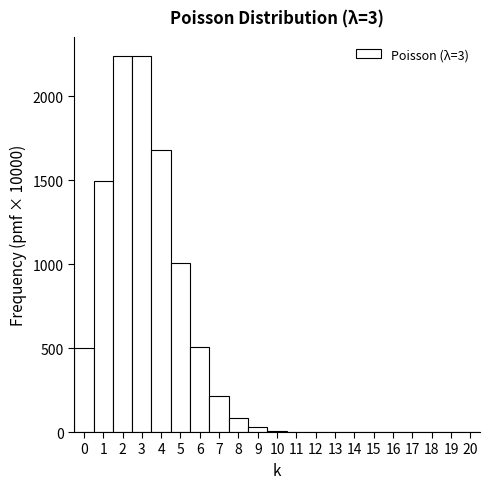

Reading left to right, transcribe this chart: for each bar, give the range it covers on the x-axis and its height. The values are not printed on the chart, so give them approximately, as read against the axis.

-0.5 to 0.5: 500
0.5 to 1.5: 1500
1.5 to 2.5: 2250
2.5 to 3.5: 2250
3.5 to 4.5: 1700
4.5 to 5.5: 1000
5.5 to 6.5: 500
6.5 to 7.5: 200
7.5 to 8.5: 100
8.5 to 9.5: under 50
9.5 to 10.5: under 50
10.5 to 11.5: under 50
11.5 to 12.5: under 50
12.5 to 13.5: 0
13.5 to 14.5: 0
14.5 to 15.5: 0
15.5 to 16.5: 0
16.5 to 17.5: 0
17.5 to 18.5: 0
18.5 to 19.5: 0
19.5 to 20.5: 0